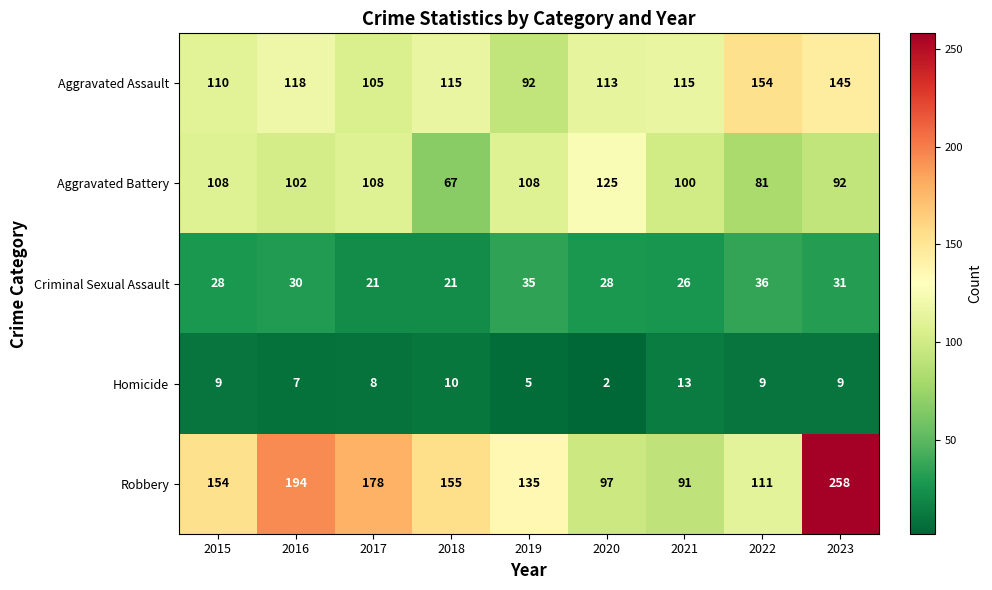

Is it true that Homicide equals 13 at 2021?

True